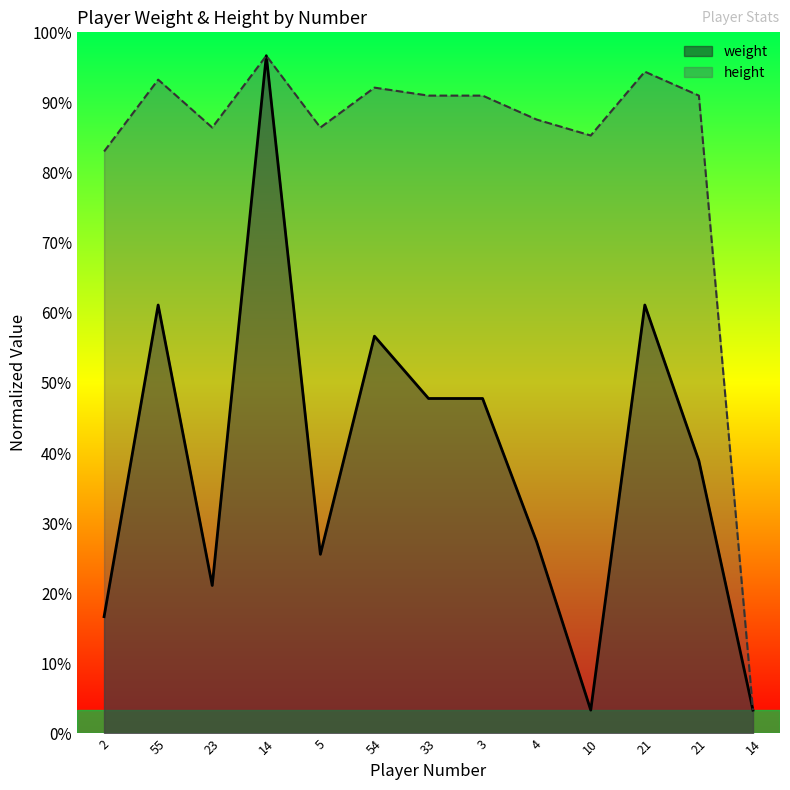

List the labels in order of weight value, largest first.

14, 55, 21, 54, 33, 3, 21, 4, 5, 23, 2, 10, 14